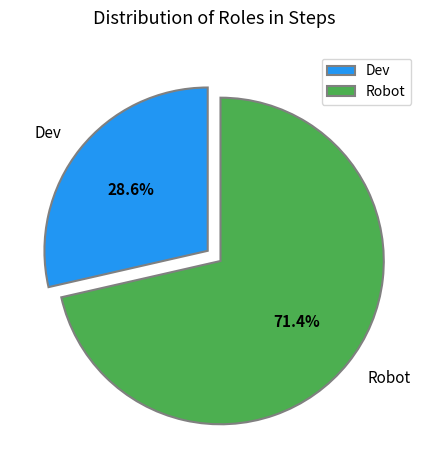

How much of the chart is everything except Robot?

28.6%